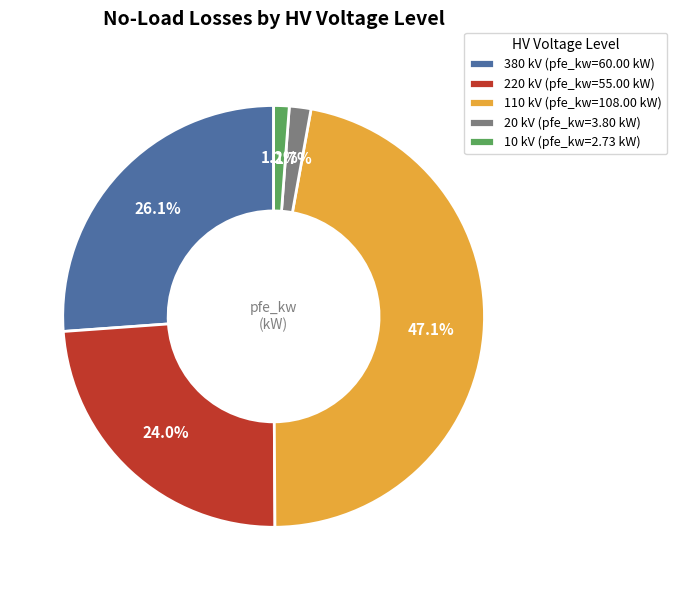

How much of the chart is everything except 10 kV (pfe_kw=2.73 kW)?

98.8%